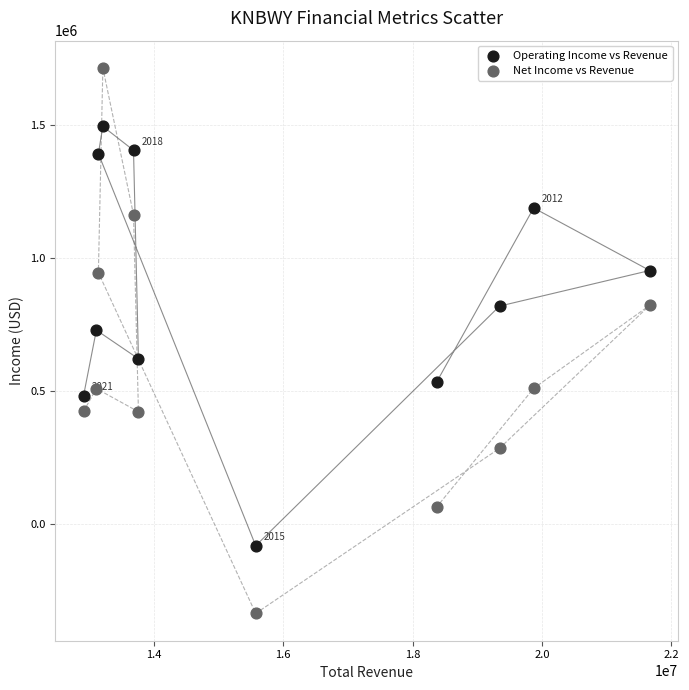

What are all the series names shown in the legend?

Operating Income vs Revenue, Net Income vs Revenue